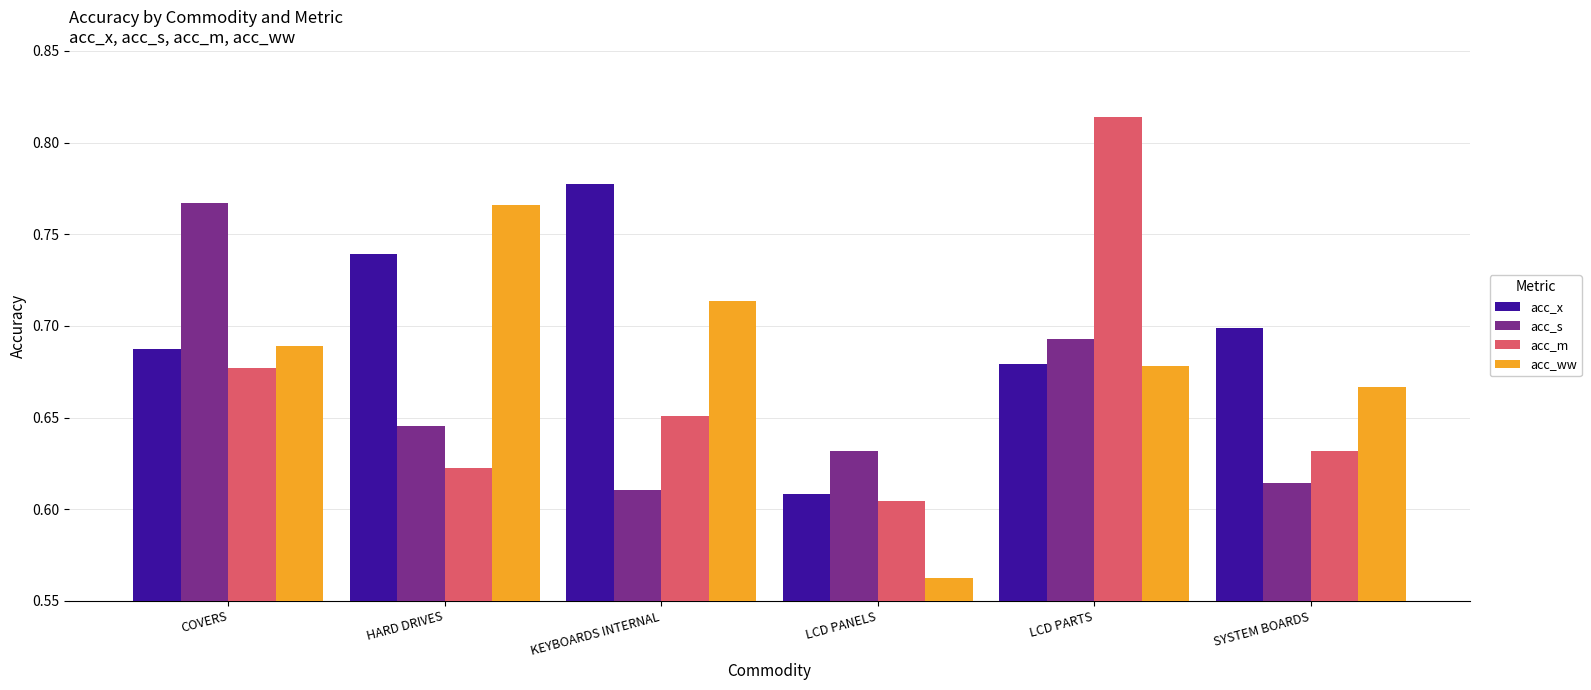

What is the label of the 3rd bar from the left?

KEYBOARDS INTERNAL